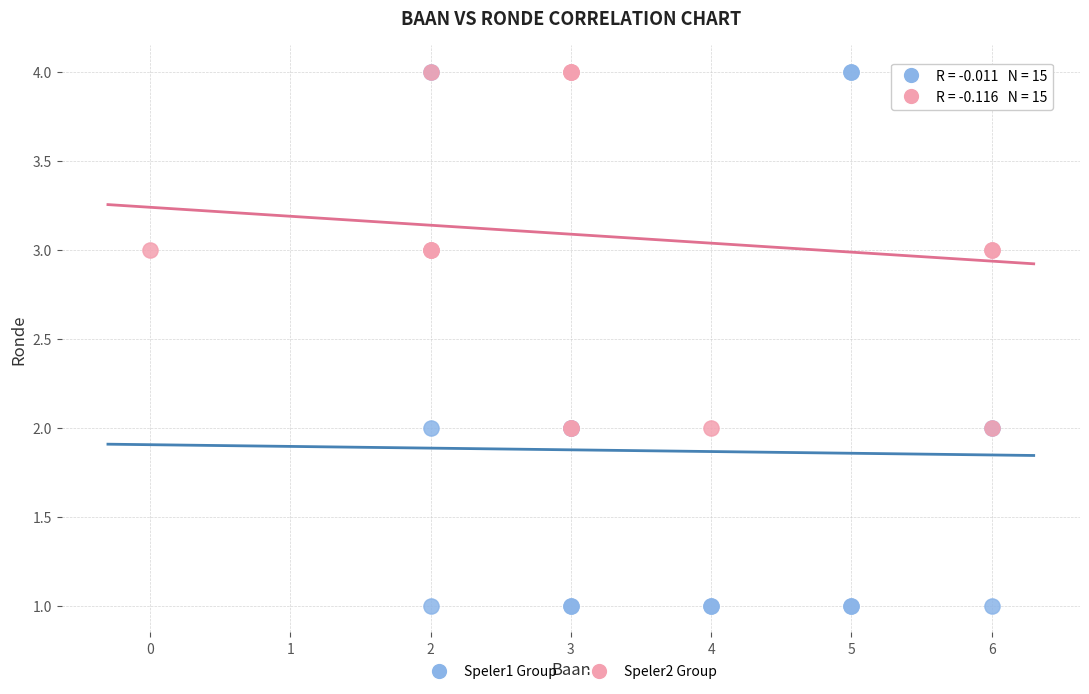

Which series contains the lowest Y value?

Speler1 Group